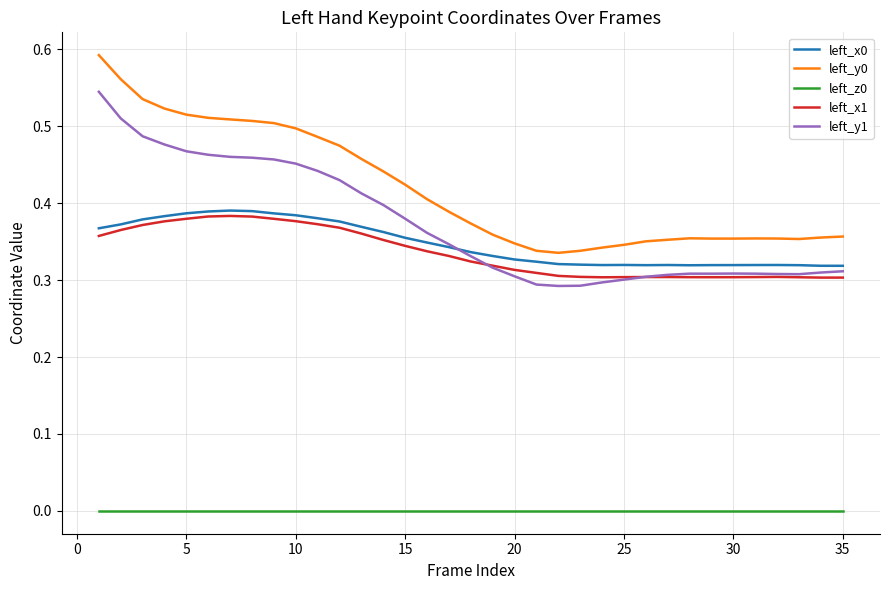

True or false: left_z0 and left_y0 cross at least once.

False